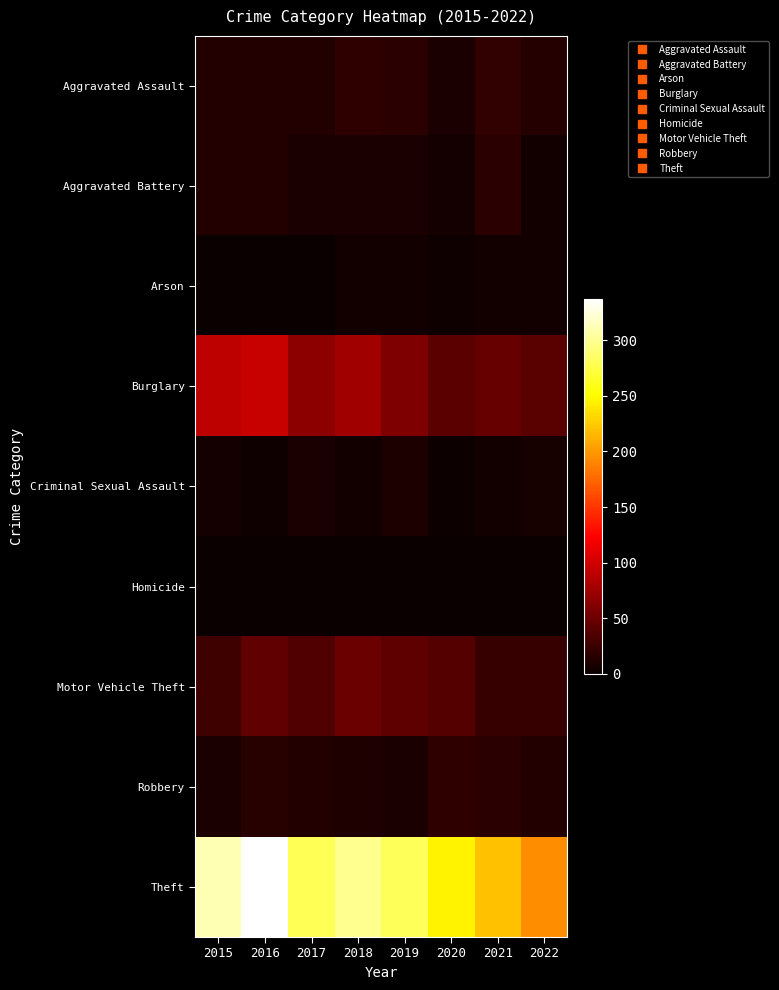

Reading left to right, what are all the values shown in this chart?

Aggravated Assault: 2015=12	2016=13	2017=12	2018=19	2019=16	2020=9	2021=21	2022=14
Aggravated Battery: 2015=13	2016=13	2017=9	2018=8	2019=8	2020=6	2021=17	2022=5
Arson: 2015=1	2016=0	2017=1	2018=4	2019=4	2020=3	2021=4	2022=4
Burglary: 2015=90	2016=96	2017=67	2018=76	2019=58	2020=42	2021=47	2022=40
Criminal Sexual Assault: 2015=6	2016=3	2017=9	2018=4	2019=10	2020=2	2021=5	2022=7
Homicide: 2015=0	2016=1	2017=1	2018=0	2019=0	2020=1	2021=0	2022=0
Motor Vehicle Theft: 2015=27	2016=44	2017=36	2018=50	2019=43	2020=37	2021=23	2022=23
Robbery: 2015=8	2016=15	2017=13	2018=11	2019=9	2020=19	2021=16	2022=12
Theft: 2015=311	2016=337	2017=280	2018=300	2019=281	2020=245	2021=221	2022=194